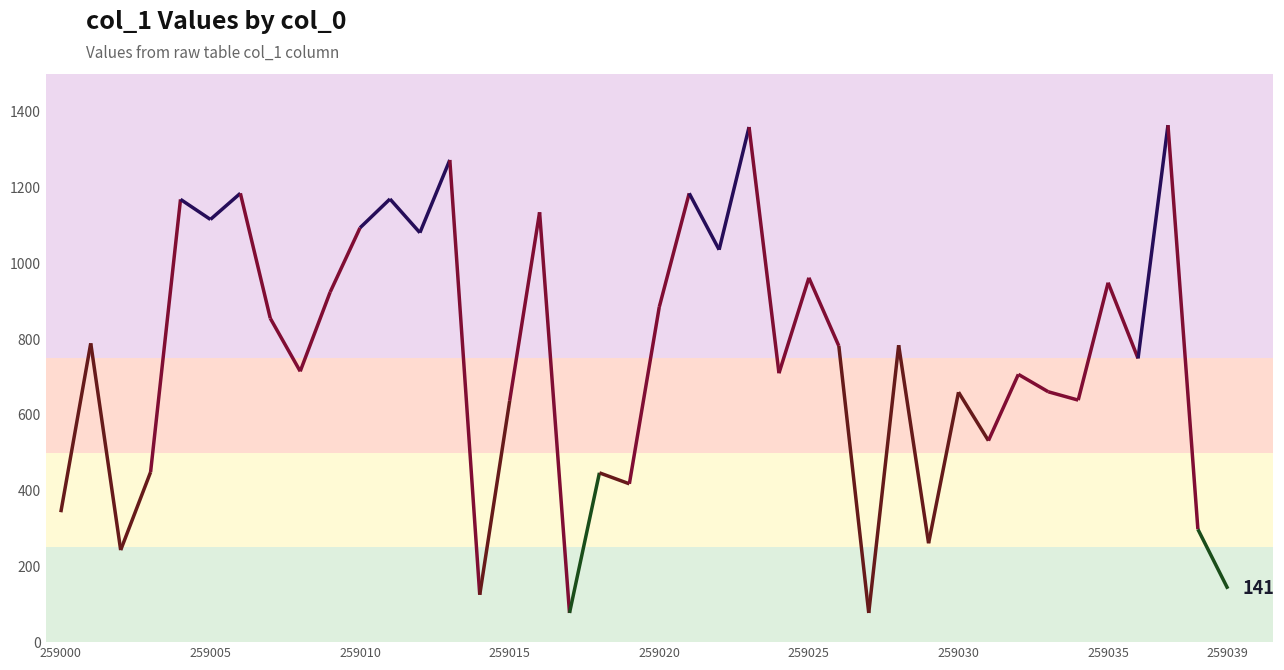

The chart shows a value of 710 at 259024. True or false?

True